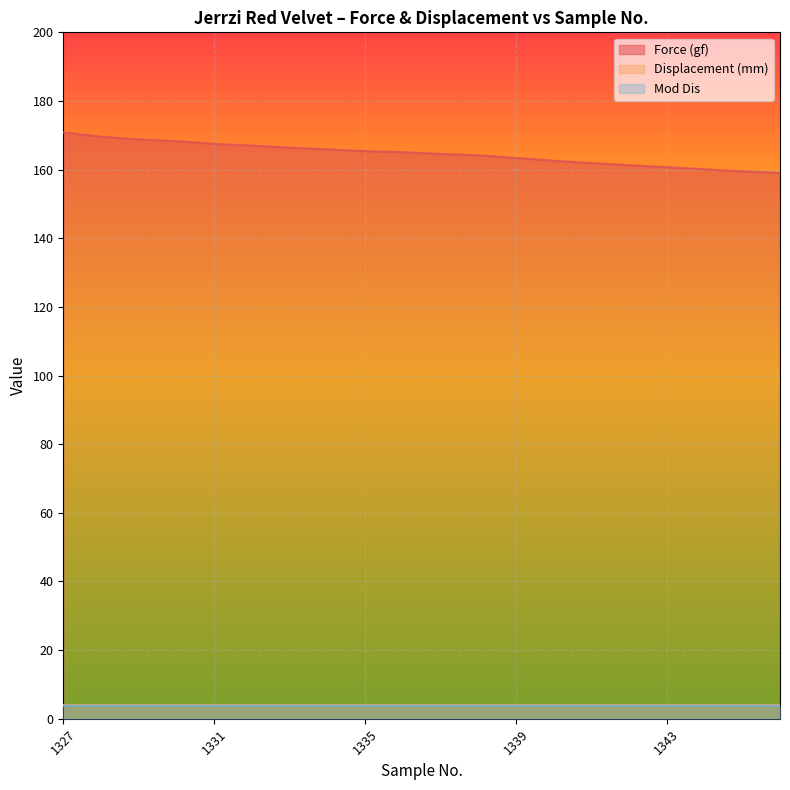

How many lines are shown in the chart?

3